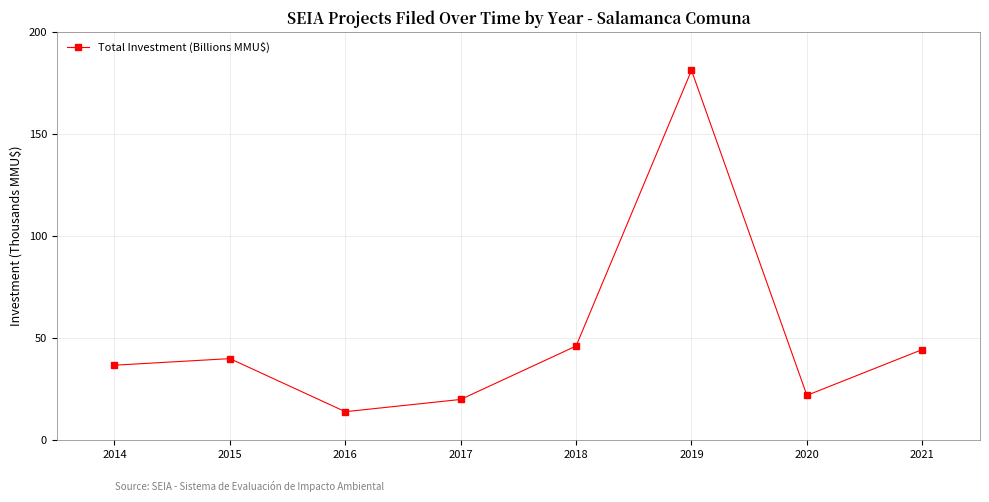

What is the value of the 7th point from the left?

22.0